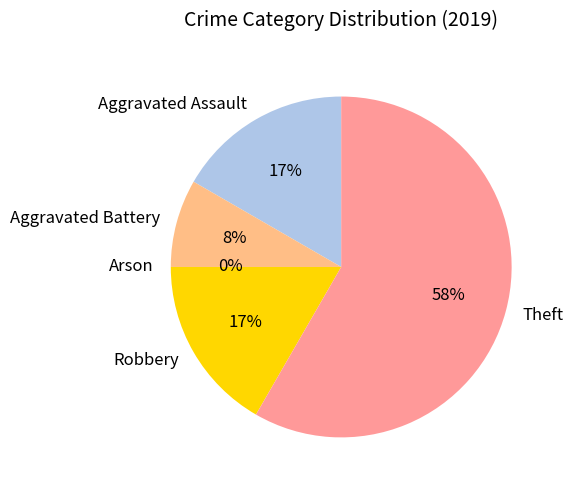

To the nearest percent, what percentage of the pie is Robbery?

17%